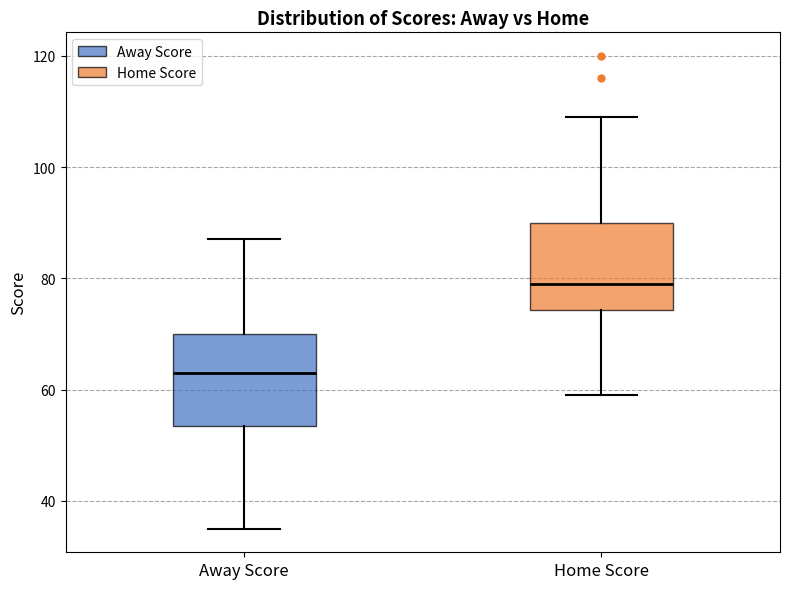

Reading left to right, read every box against the y-axis: the position of its median line, the range the box covers, and the ends of its whiskers. The values are not printed on the chart, so give them approximately, as read against the axis.

Away Score: median 64, box 54 to 70, whiskers 36 to 88
Home Score: median 80, box 74 to 90, whiskers 60 to 110